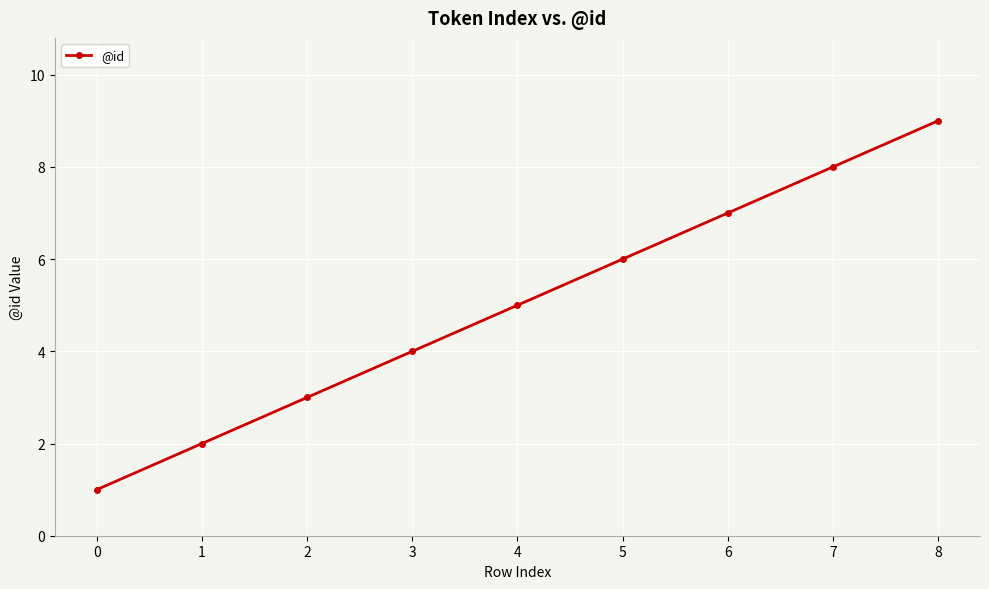

How many values are below 5?

4